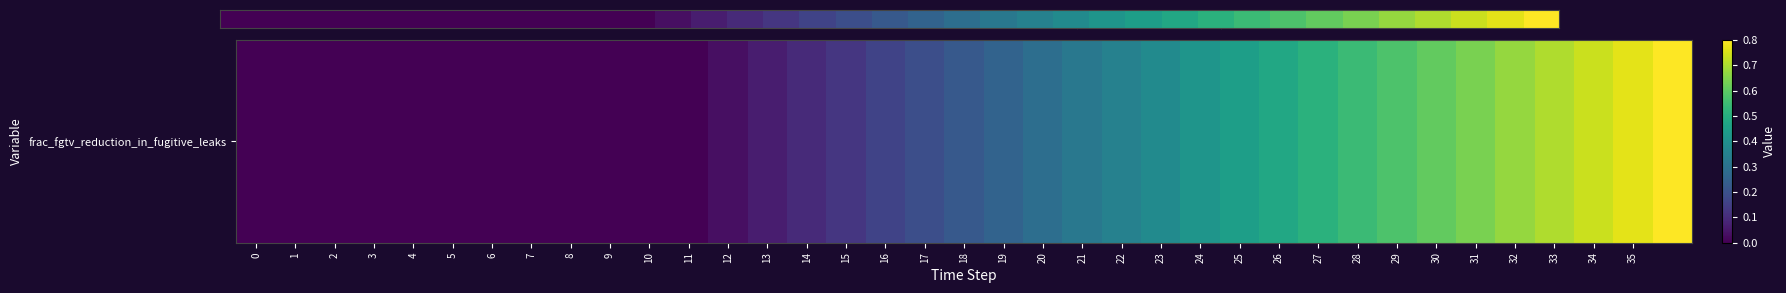

Which label corresponds to the largest value in the chart?

36